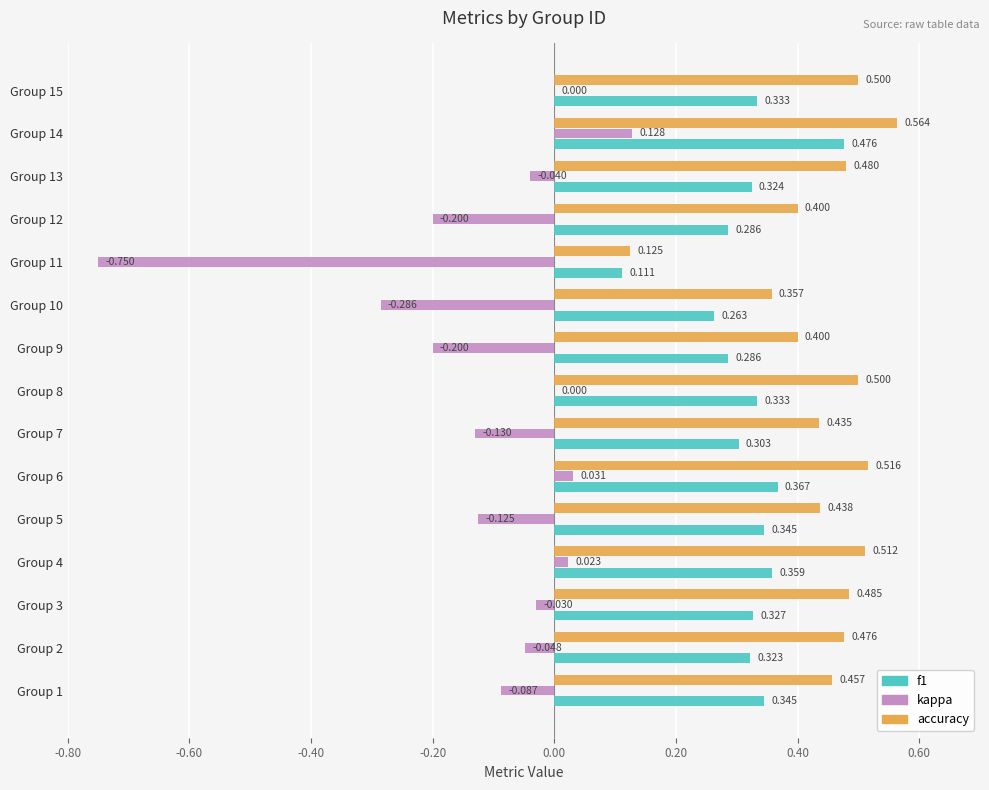

At which category is the sum across all series the highest?

Group 14